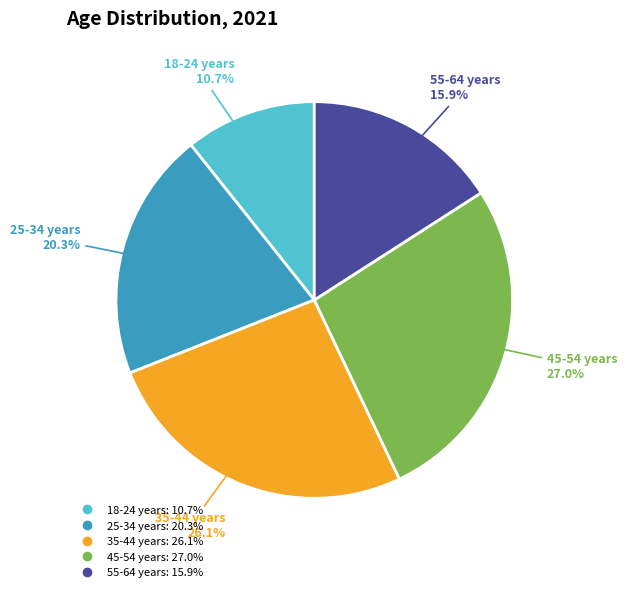

Which slice is the largest?

45-54 years